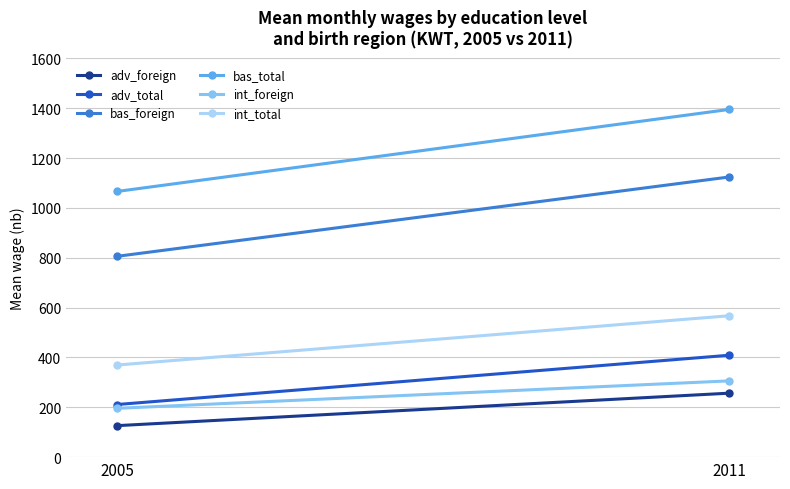

Is the value of int_foreign at 2005 greater than the value of adv_foreign at 2011?

No